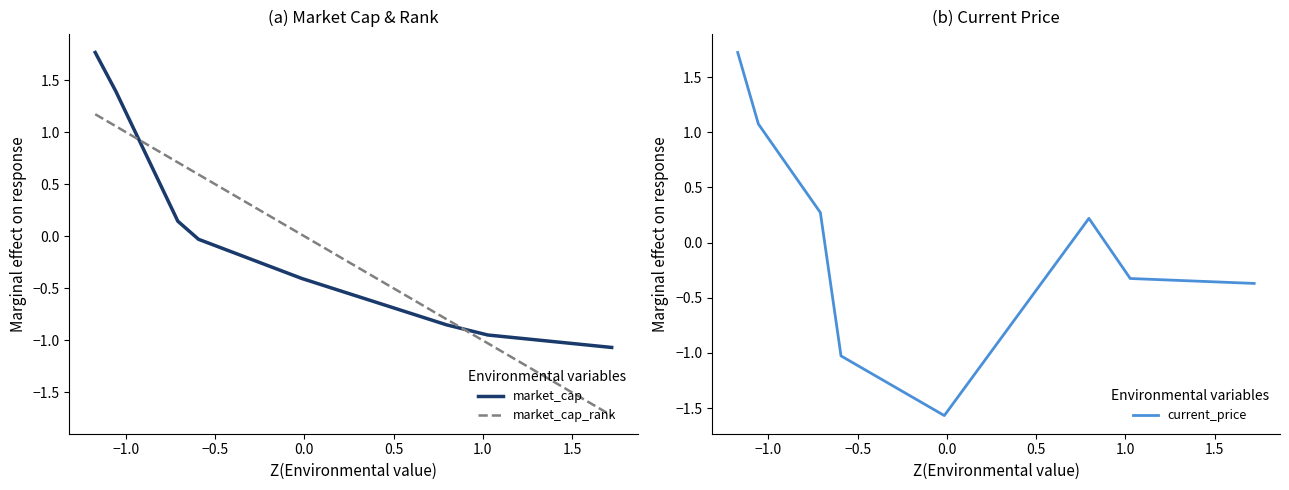

How many times do market_cap and market_cap_rank cross each other?

2